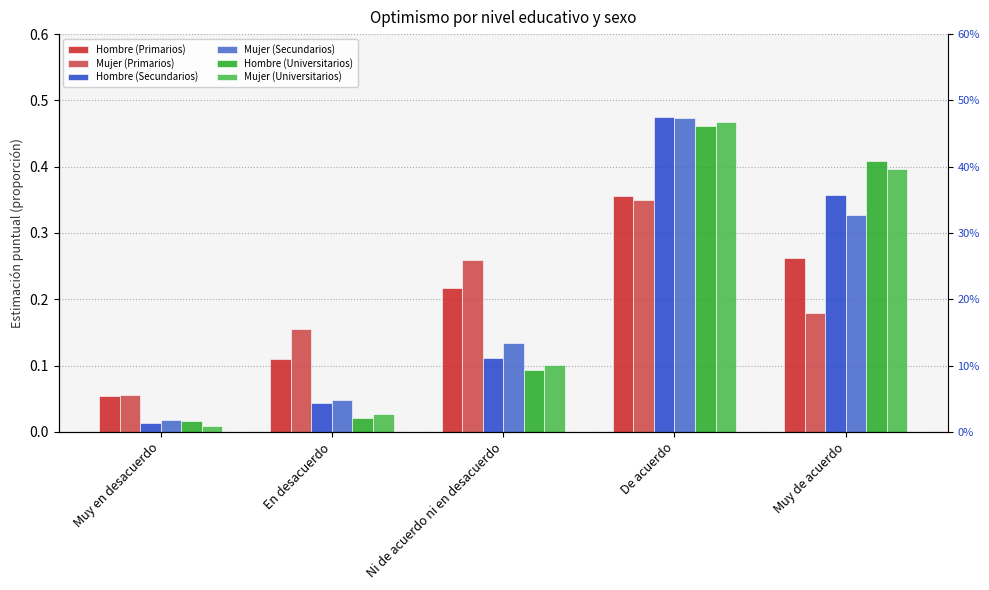

The value of Hombre (Universitarios) at Ni de acuerdo ni en desacuerdo is 0.0. True or false?

False